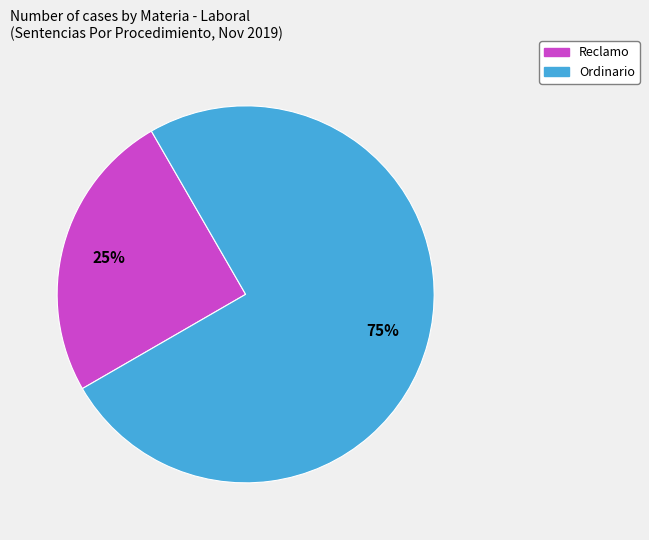

Which category has the biggest portion of the pie?

Ordinario